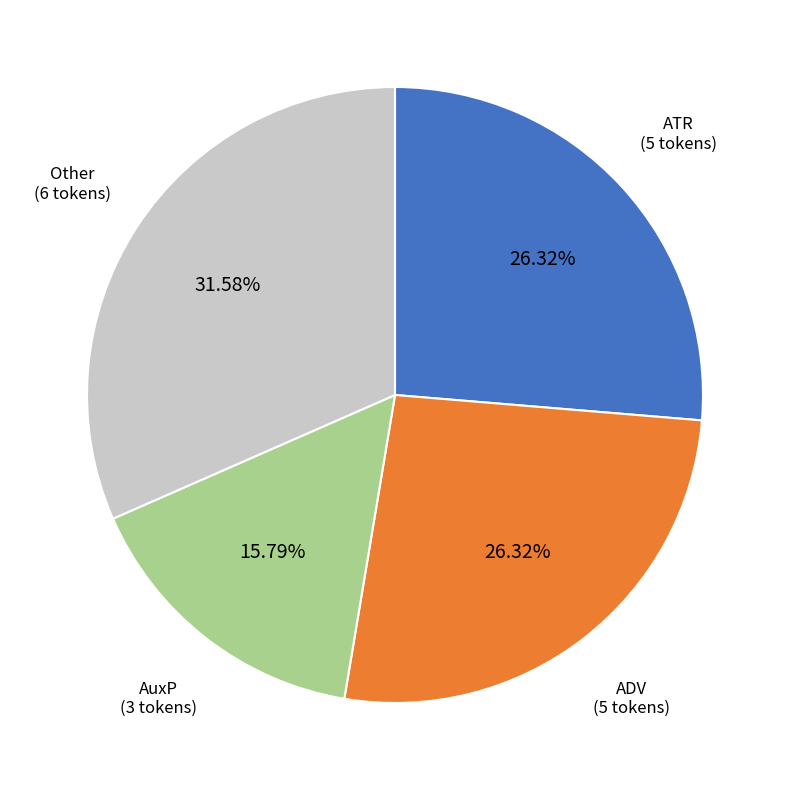

Is there any slice that represents more than half of the pie?

No